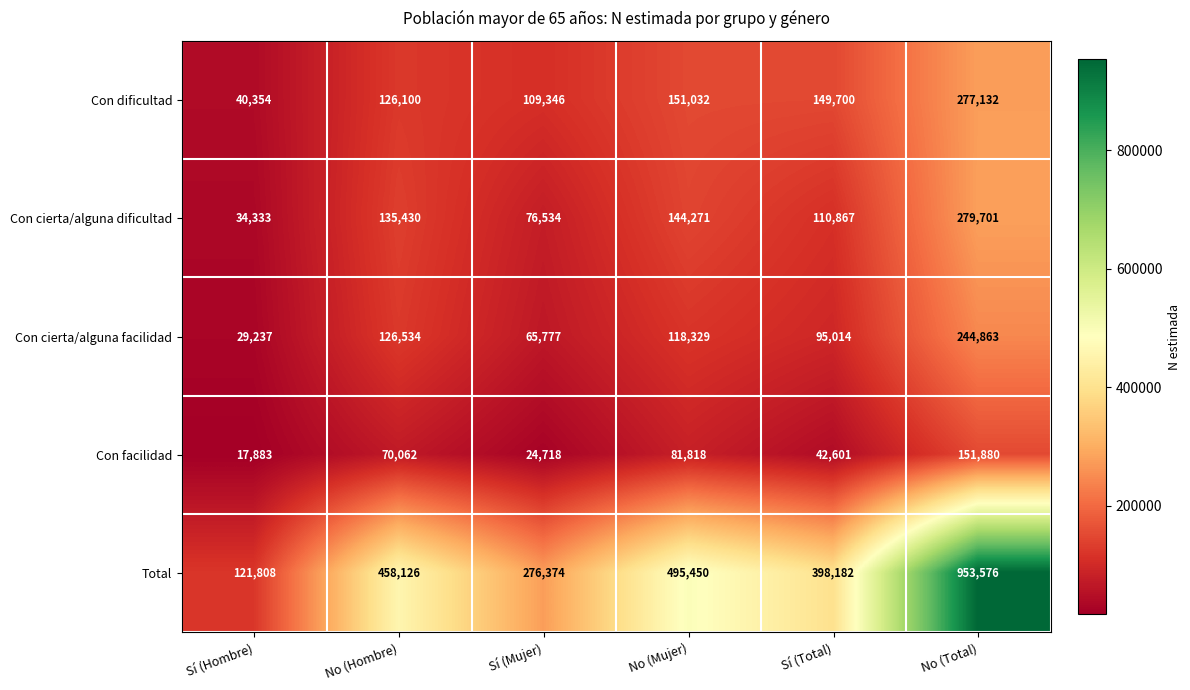

Which series has the widest spread of values?

Total